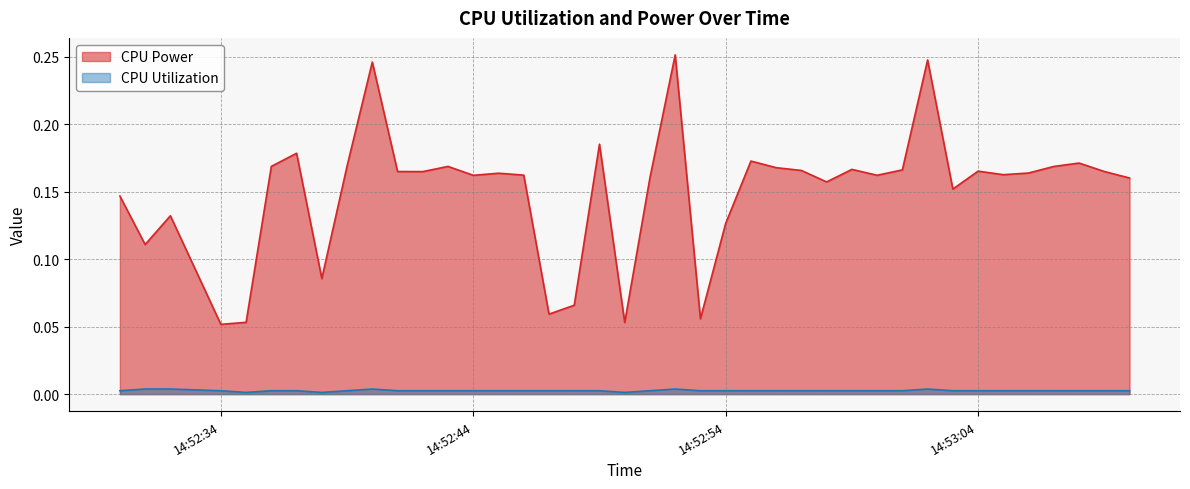

How many series are shown in this chart?

2